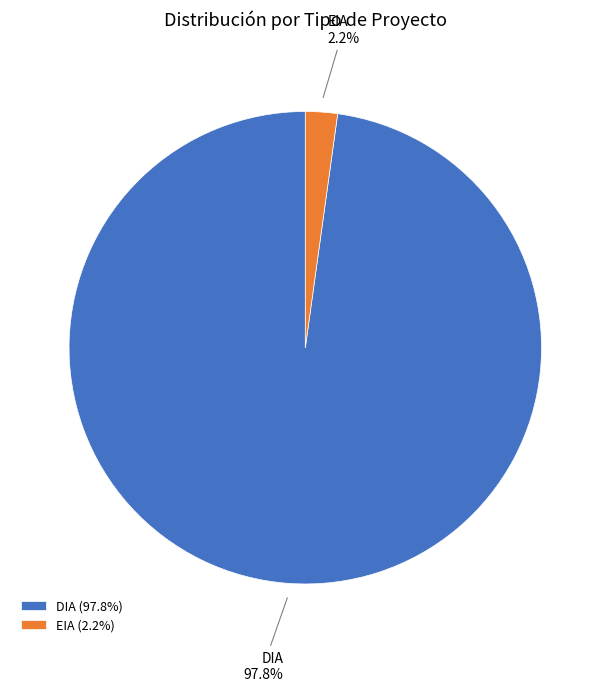

What is the total percentage of EIA and DIA?

100.0%